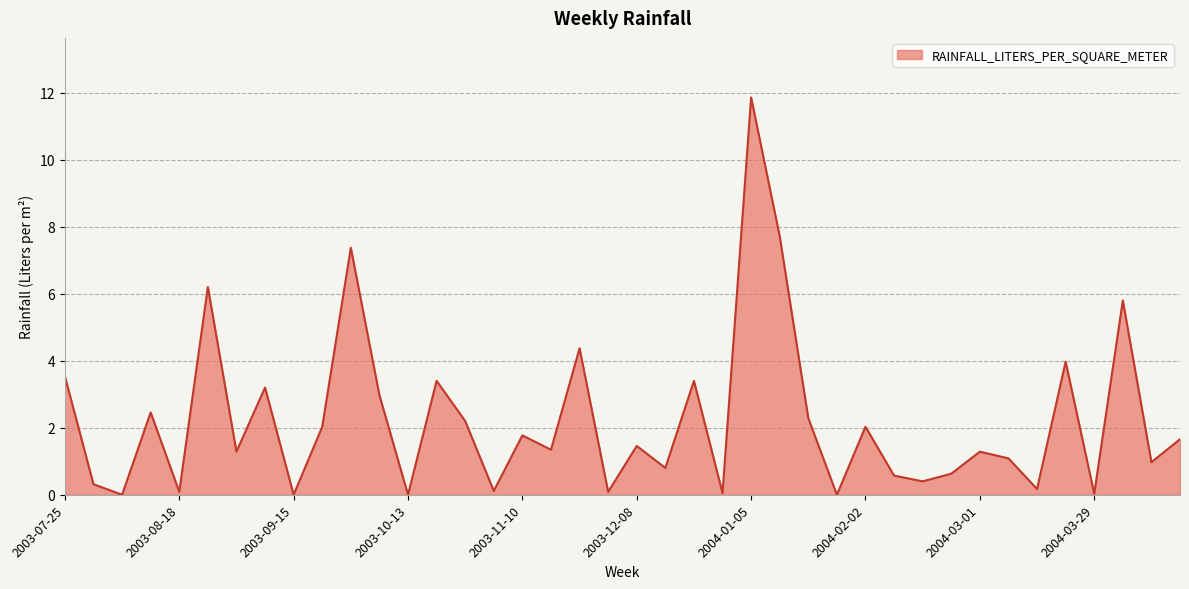

What is the greatest value displayed?

11.9